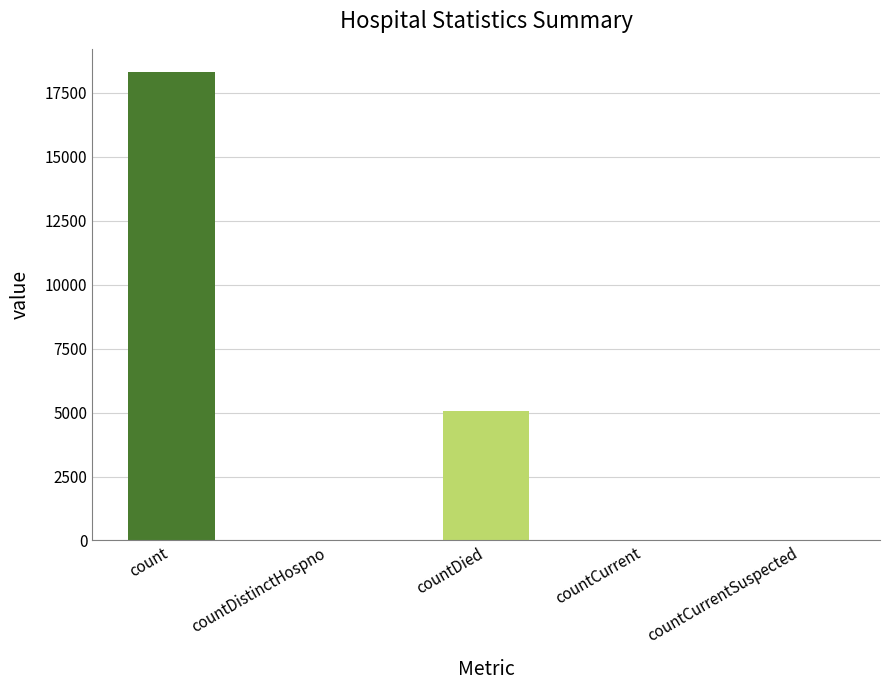

What is the sum of all values?

23432